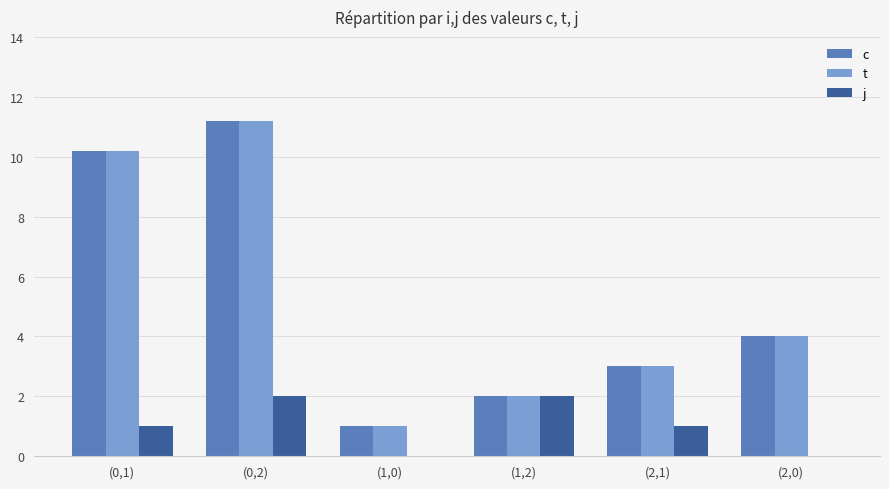

Is it true that j equals -0.6 at (1,0)?

False